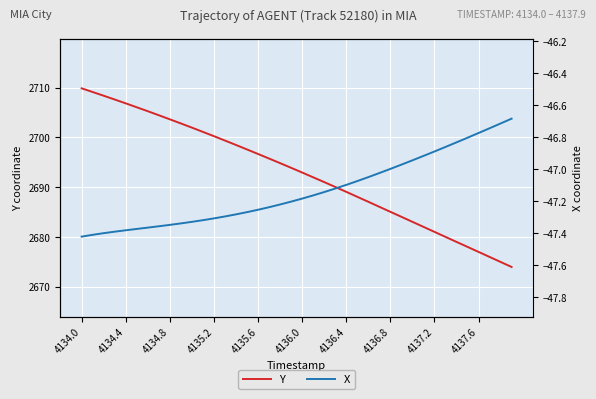

What is the maximum value shown in the chart?

2709.8